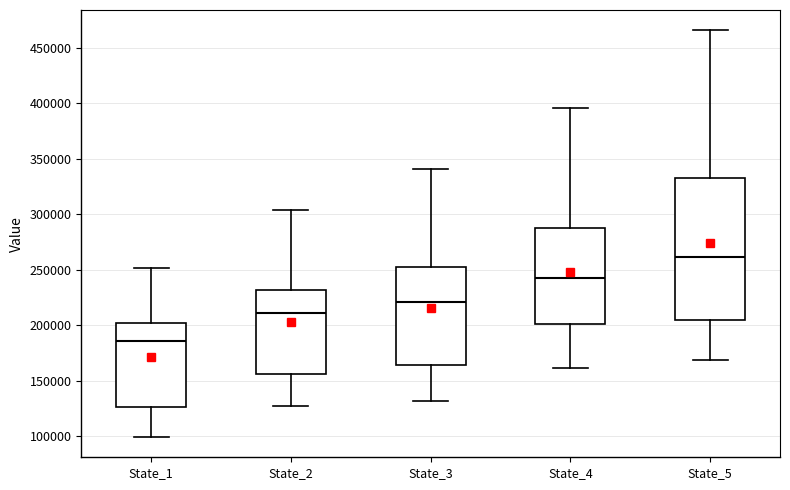

Where does the lower whisker of the box for State_4 end on the y-axis? The values are not printed on the chart, so give them approximately, as read against the axis.

160000